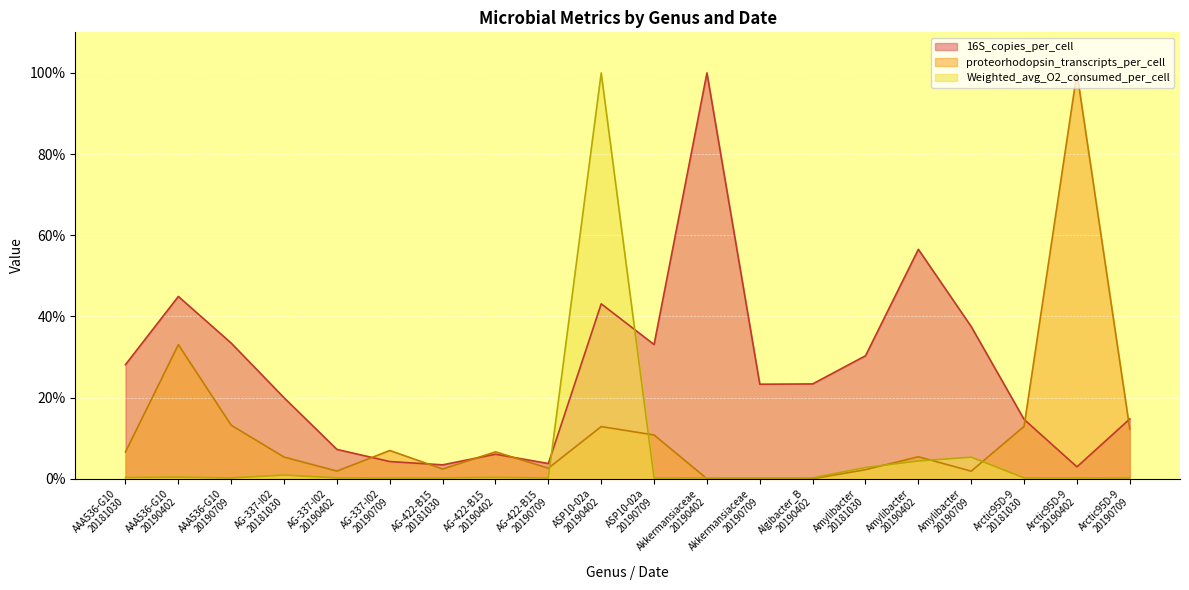

Does the chart display data point markers on the line(s)?

No